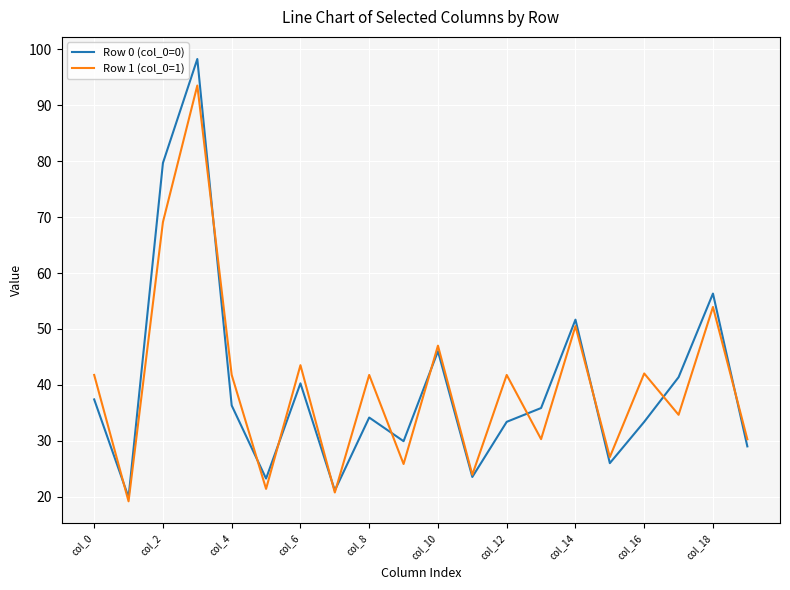

What is the minimum value shown in the chart?

19.2